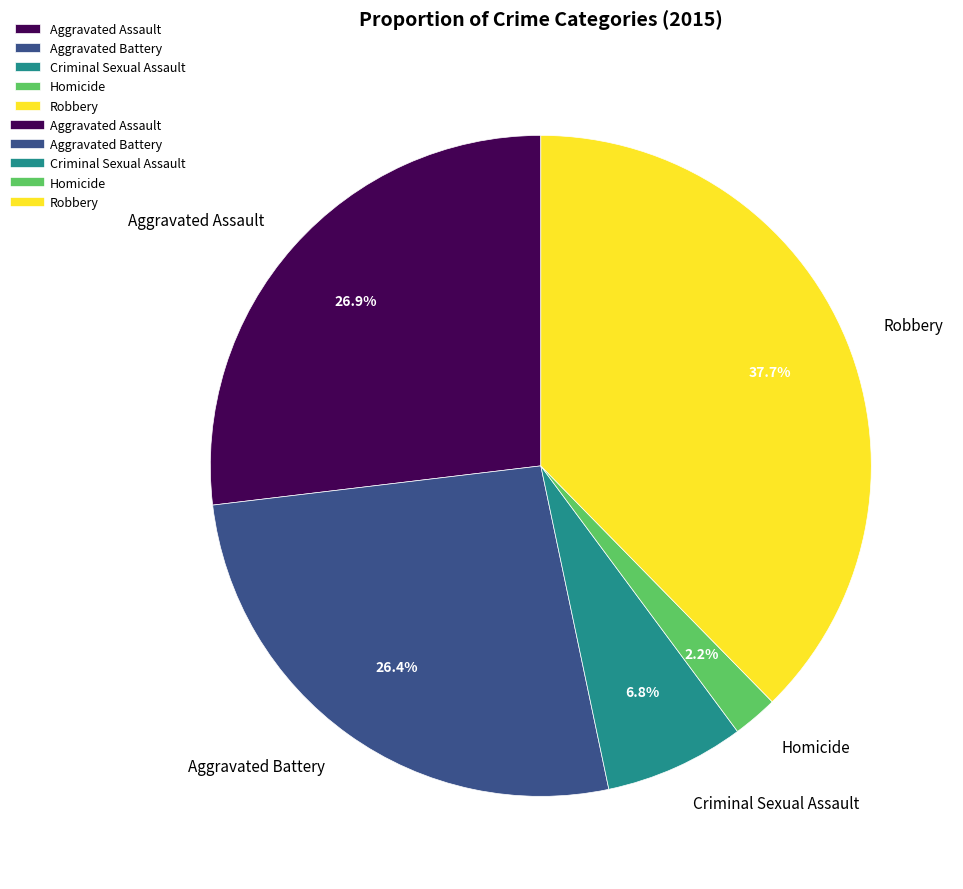

What portion of the pie excludes Aggravated Assault?

73.1%